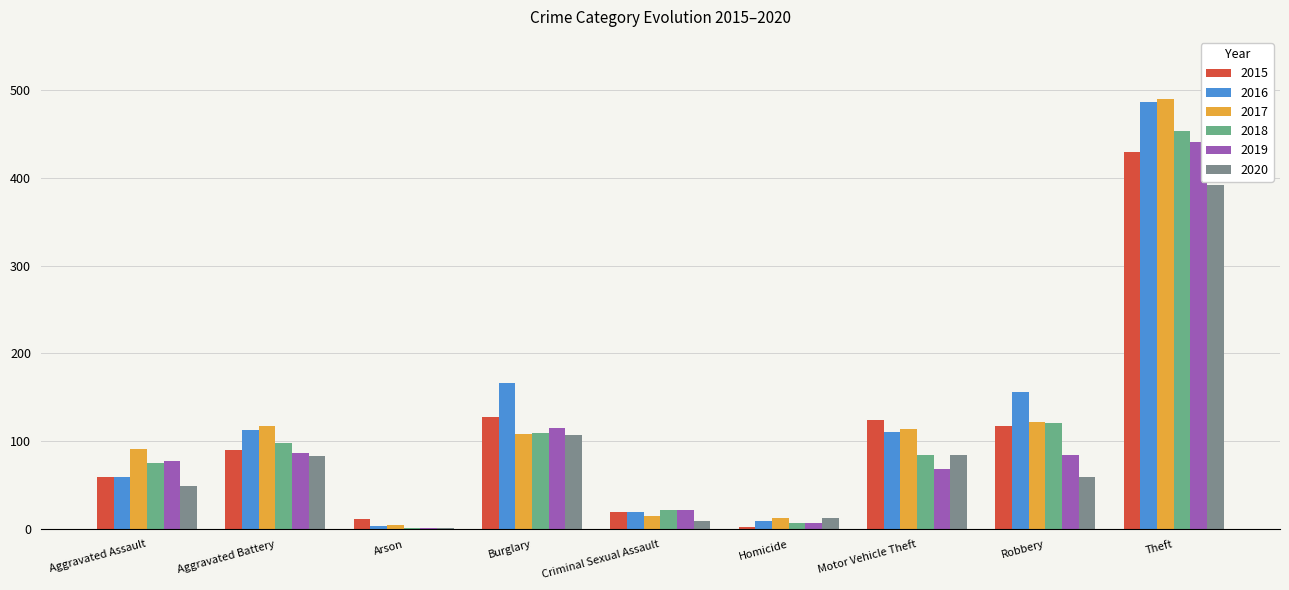

Count the number of categories in the chart.

9